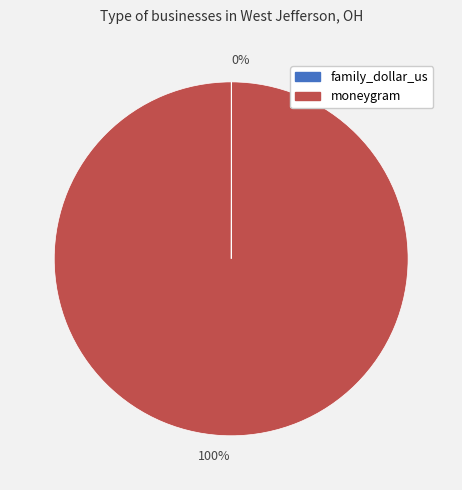

Is there a majority slice in this chart?

Yes